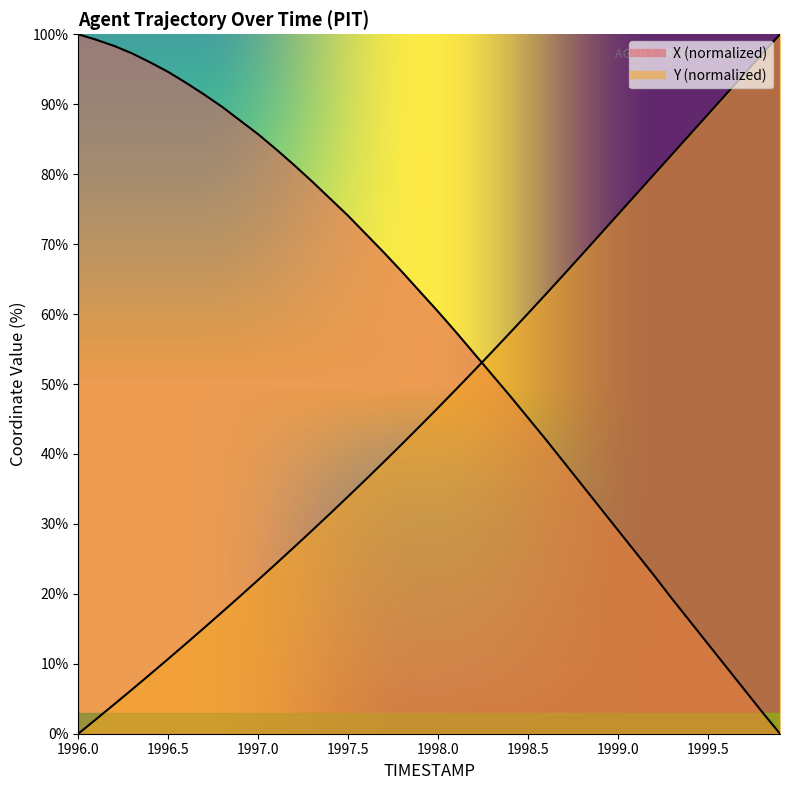

Is the value of X at 1998.7 greater than the value of Y at 1999.2?

No